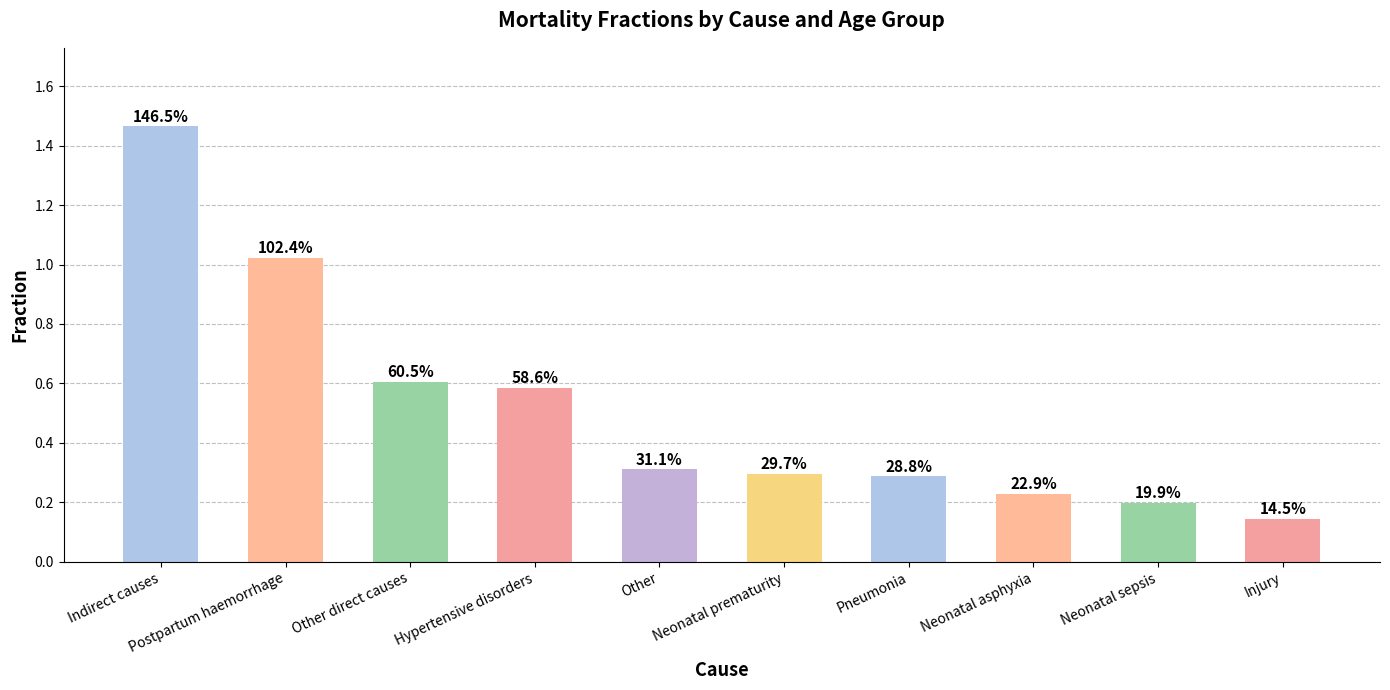

How many bars are there in total?

10